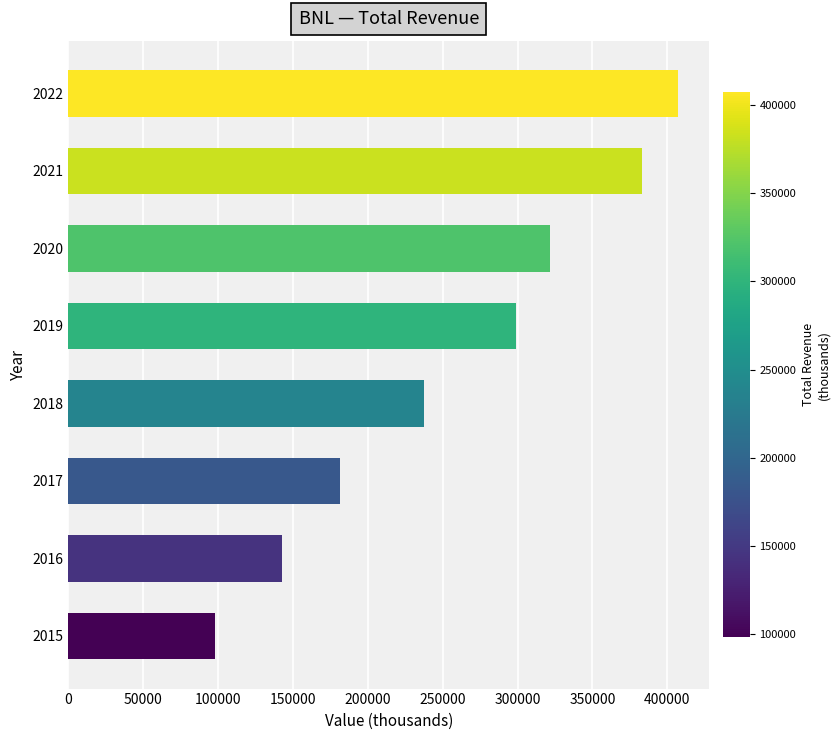

Which label corresponds to the smallest value in the chart?

2015